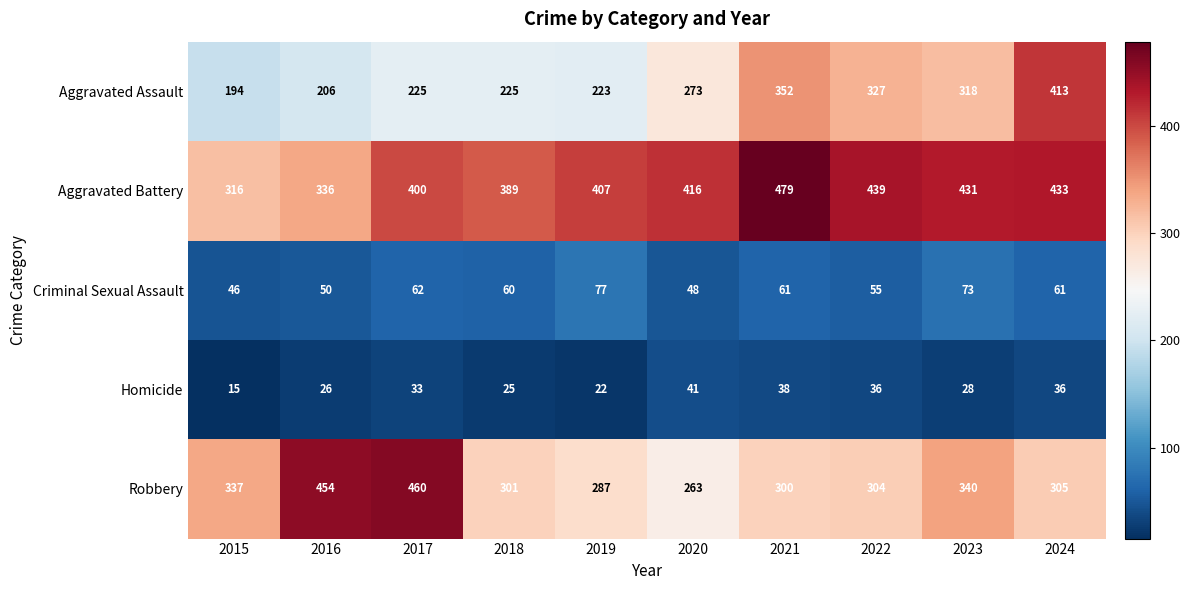

What is the difference between the second highest and minimum values in the Aggravated Battery series?

123